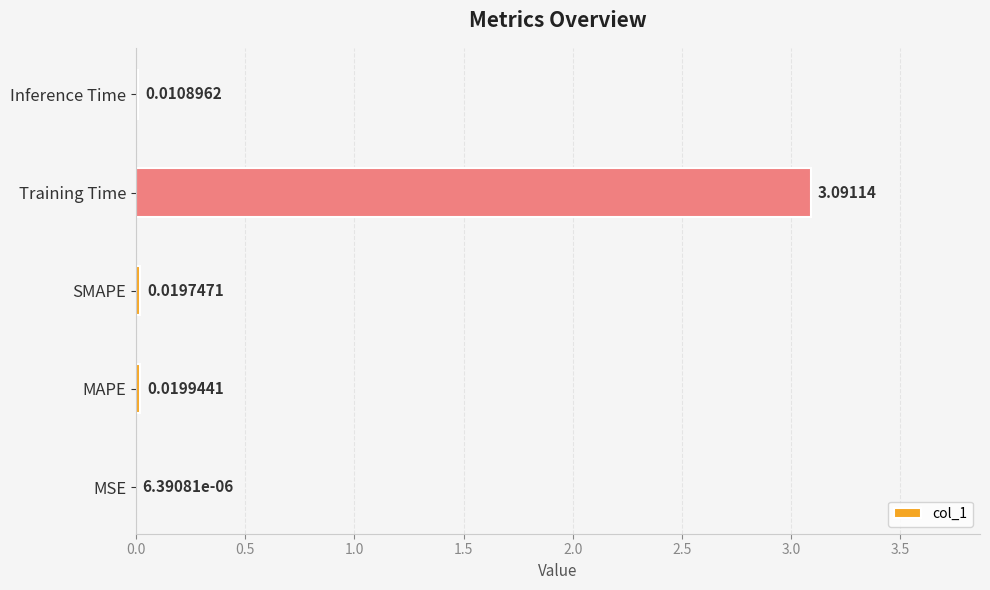

What is the sum of the values at SMAPE and Training Time?

3.1